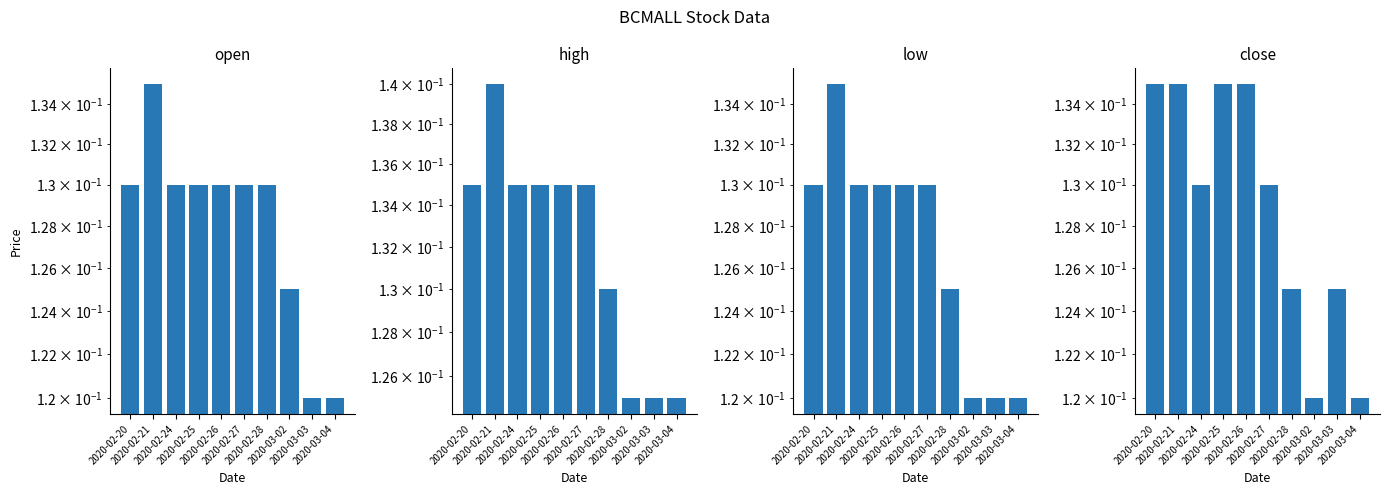

Which label corresponds to the smallest value in the chart?

2020-03-03